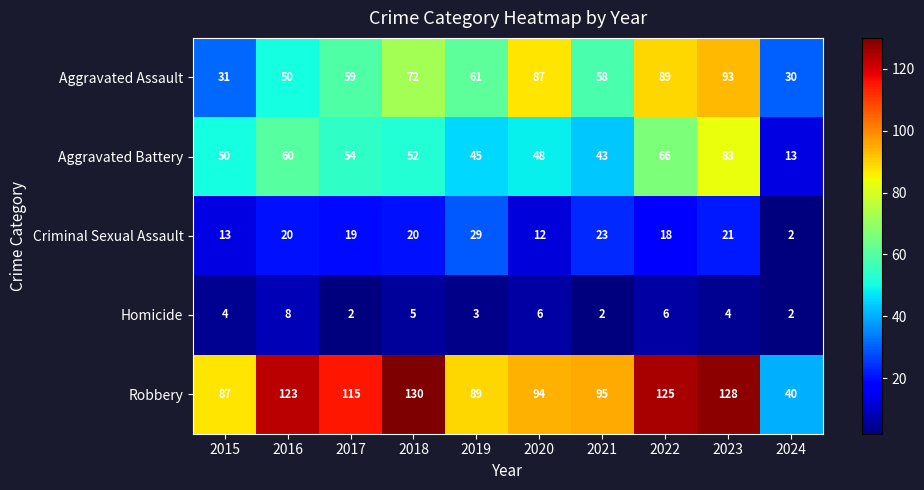

List the series in order of their peak value, lowest first.

Homicide, Criminal Sexual Assault, Aggravated Battery, Aggravated Assault, Robbery